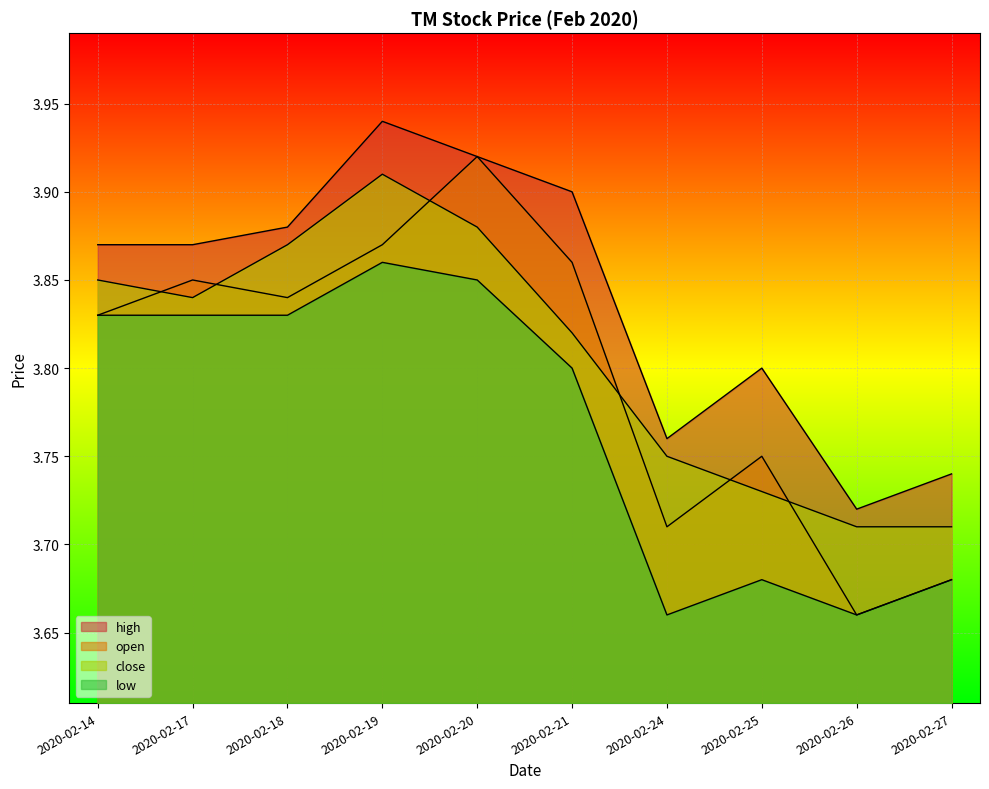

How many interior local peaks does the close series have?

1